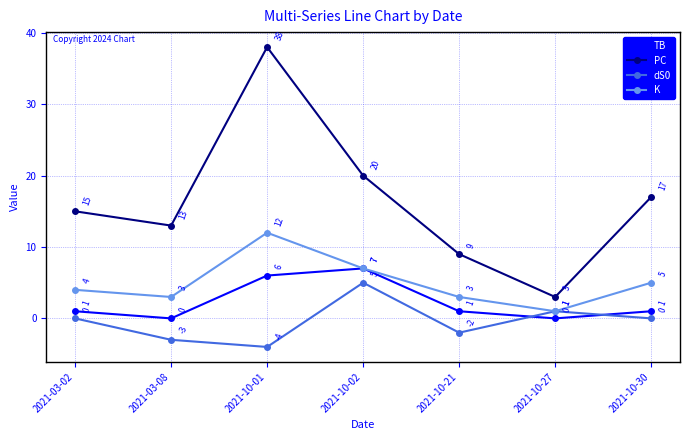

Count the TB values in the range 0 to 6.

6